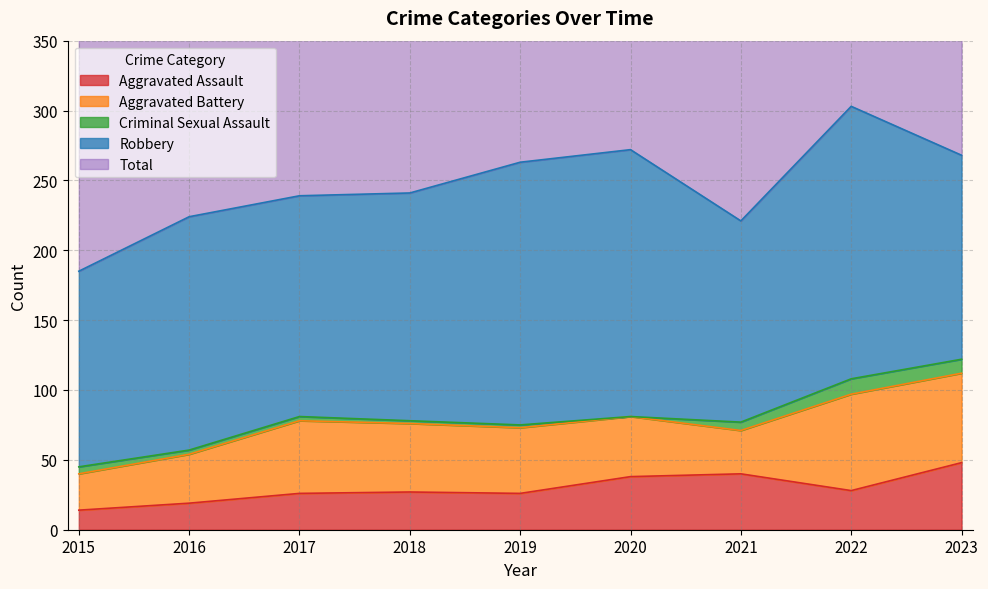

What is the value of the Aggravated Assault point at the 6th from the left?

38